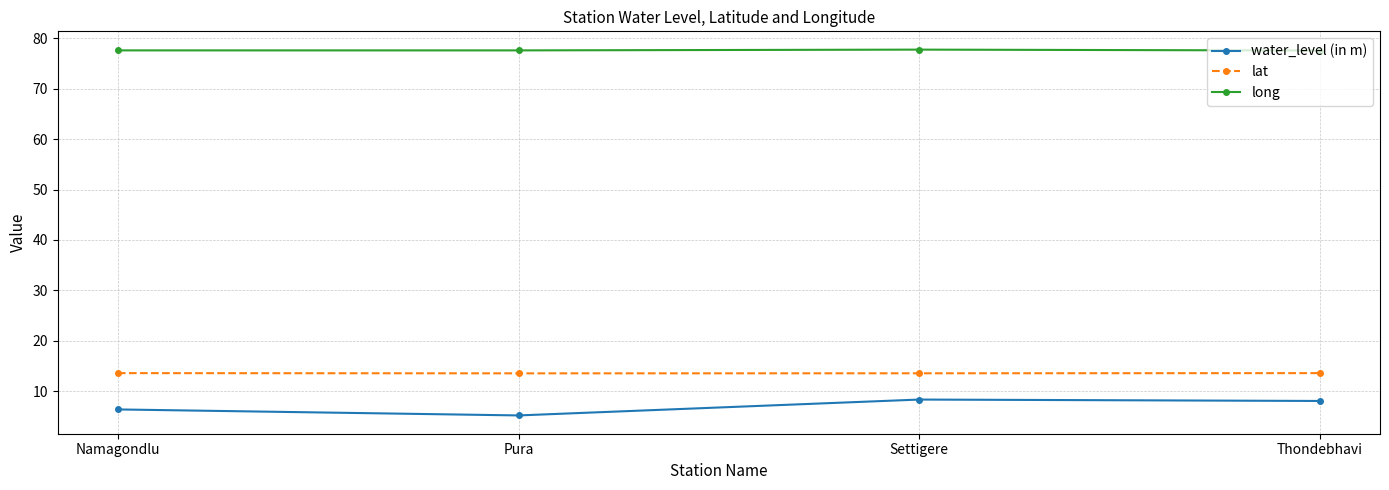

What is the maximum value shown in the chart?

77.8